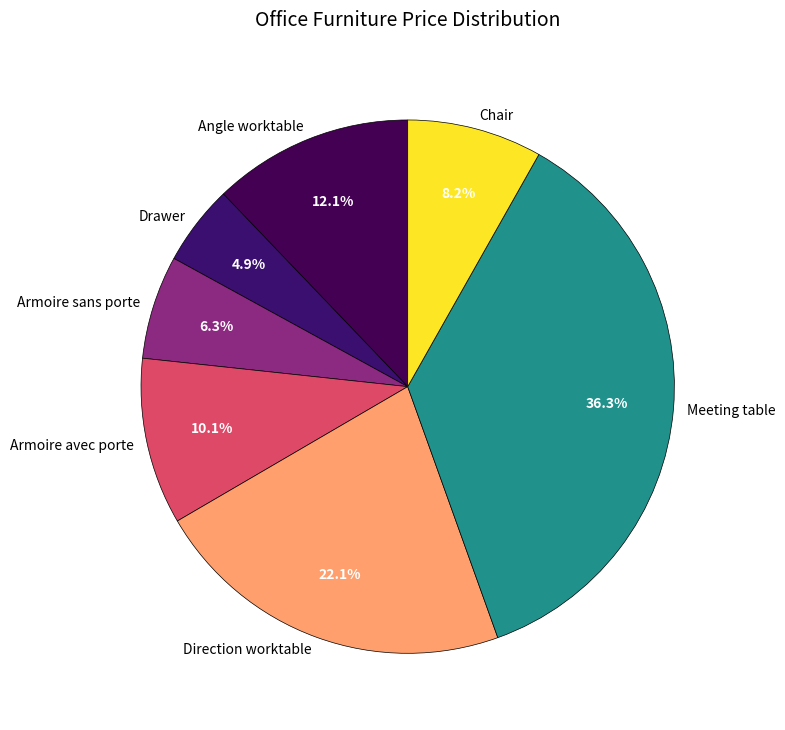

Combined, what portion of the pie is Chair and Drawer?

13.1%